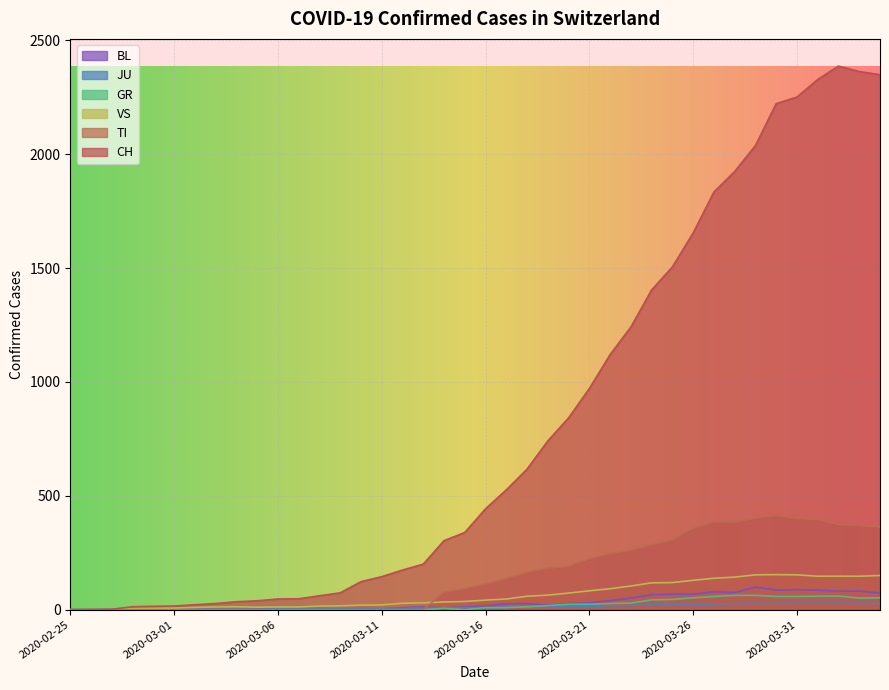

What is the value of the JU point at the 16th from the left?

6